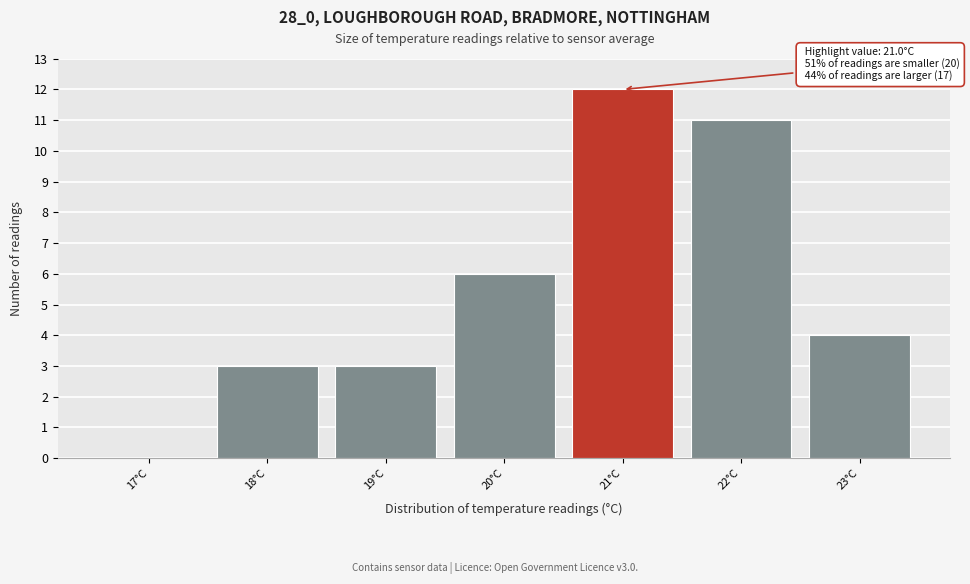

Which range on the x-axis has the tallest bar?

20.5 to 21.5